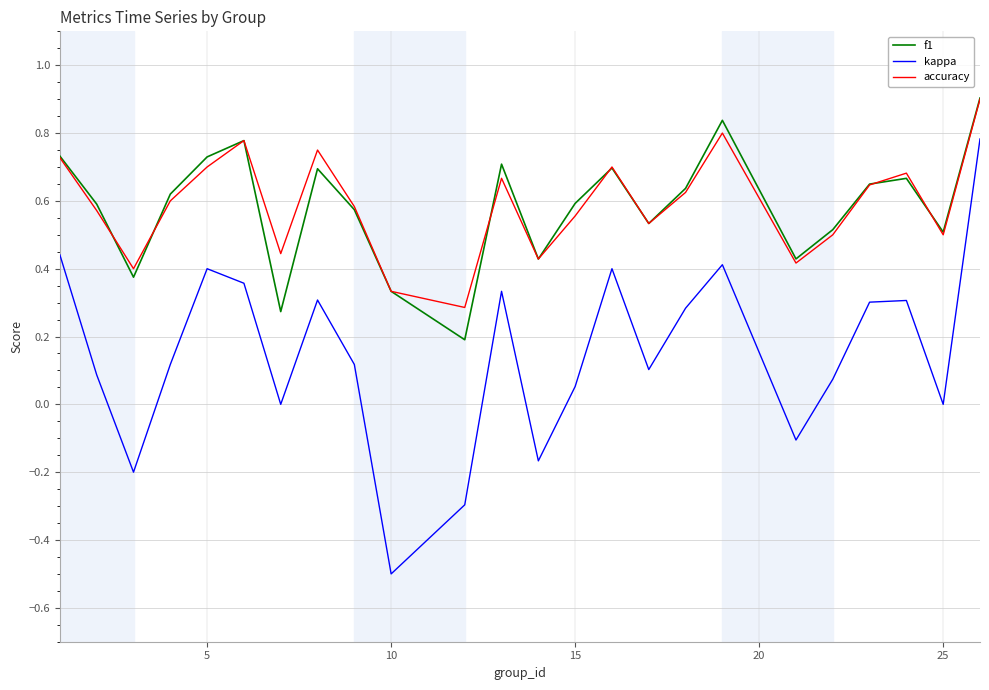

What is the highest value of the f1 series?

0.9